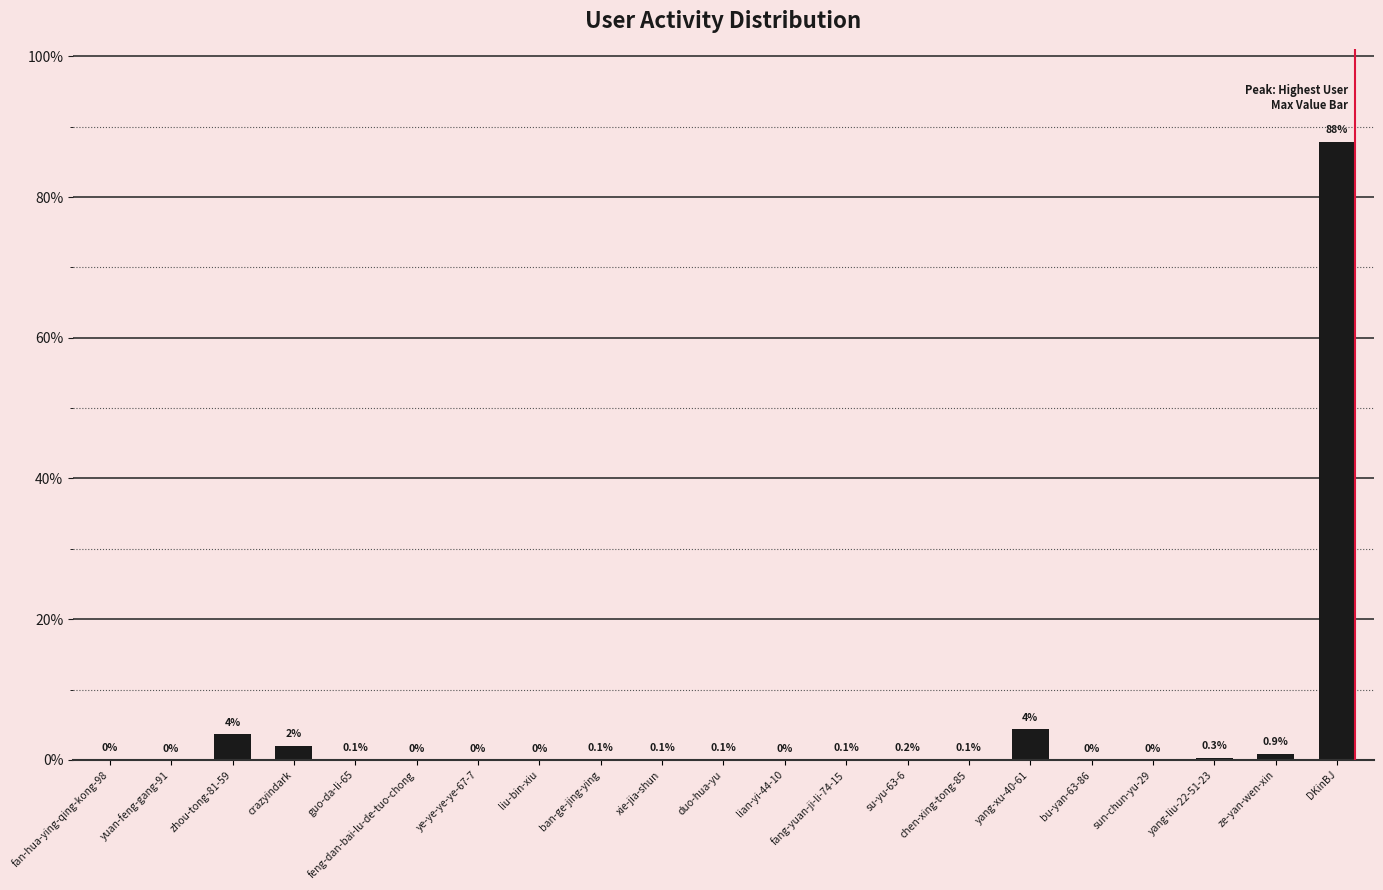

Which label corresponds to the largest value in the chart?

DKinBJ